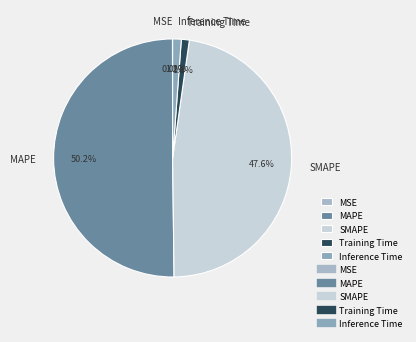

Which category accounts for the majority?

MAPE